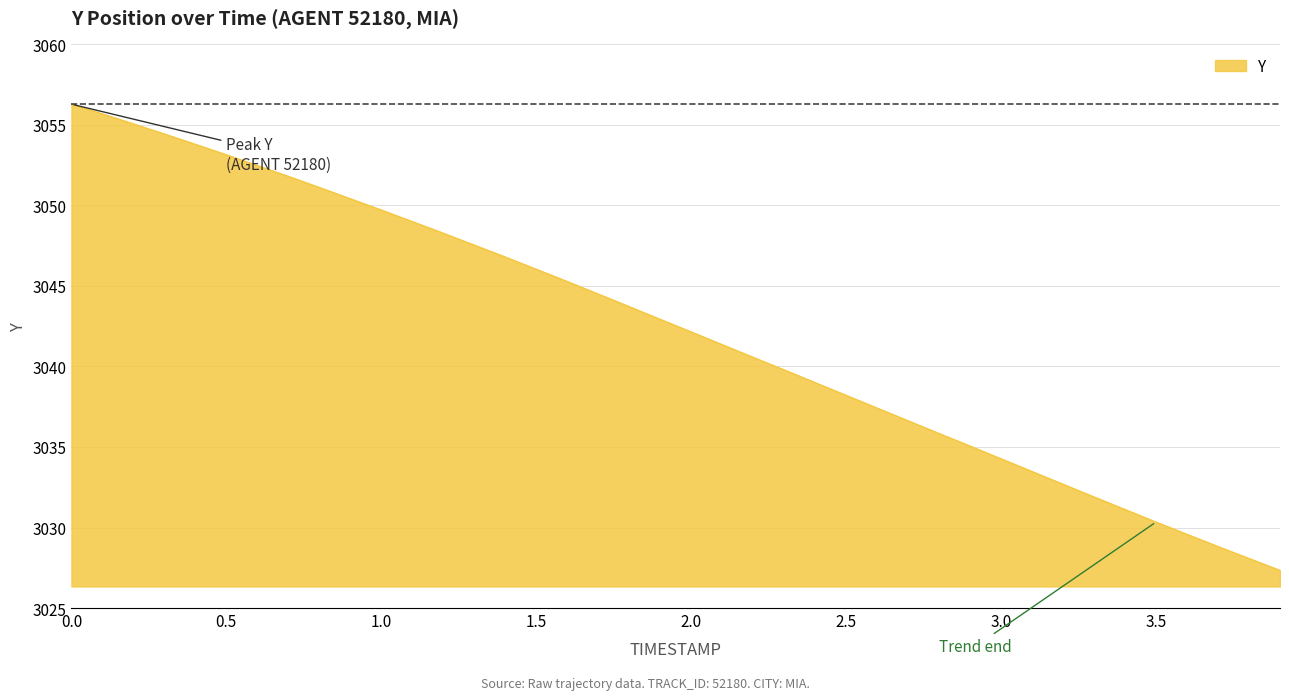

What is the minimum value shown in the chart?

3027.3